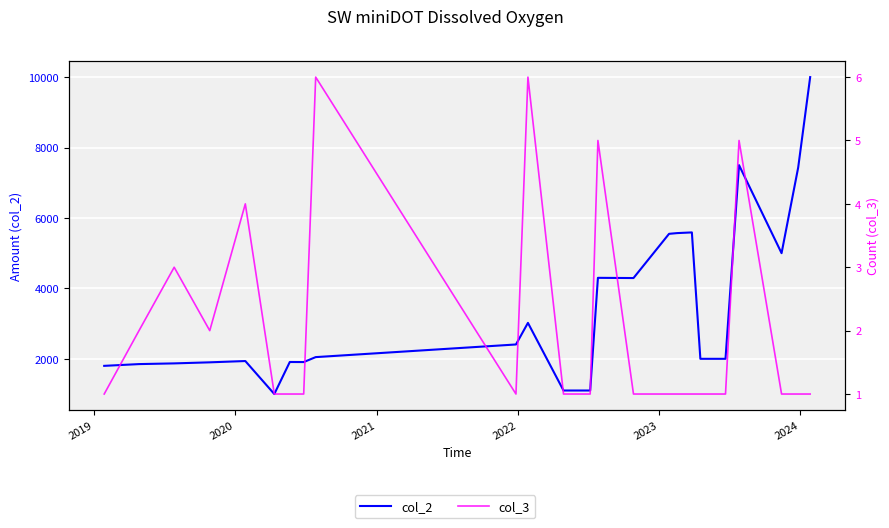

True or false: col_2 has a value of 1178.2 at 2021.

False